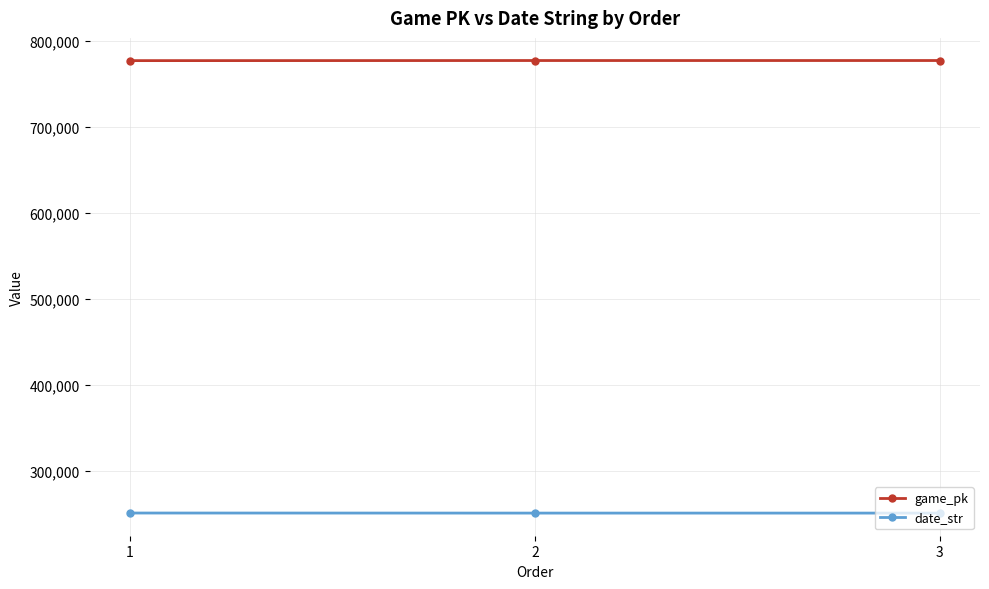

Which series has the largest total across all categories?

game_pk